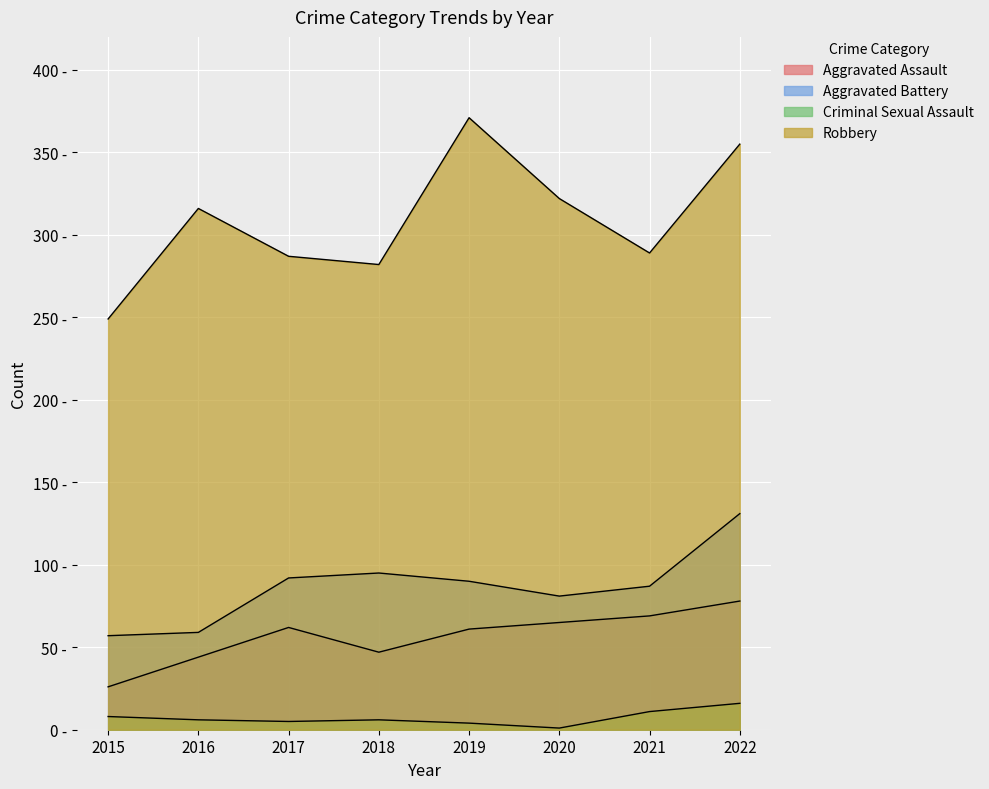

What is the spread (max minus min) of values at 2019?

367